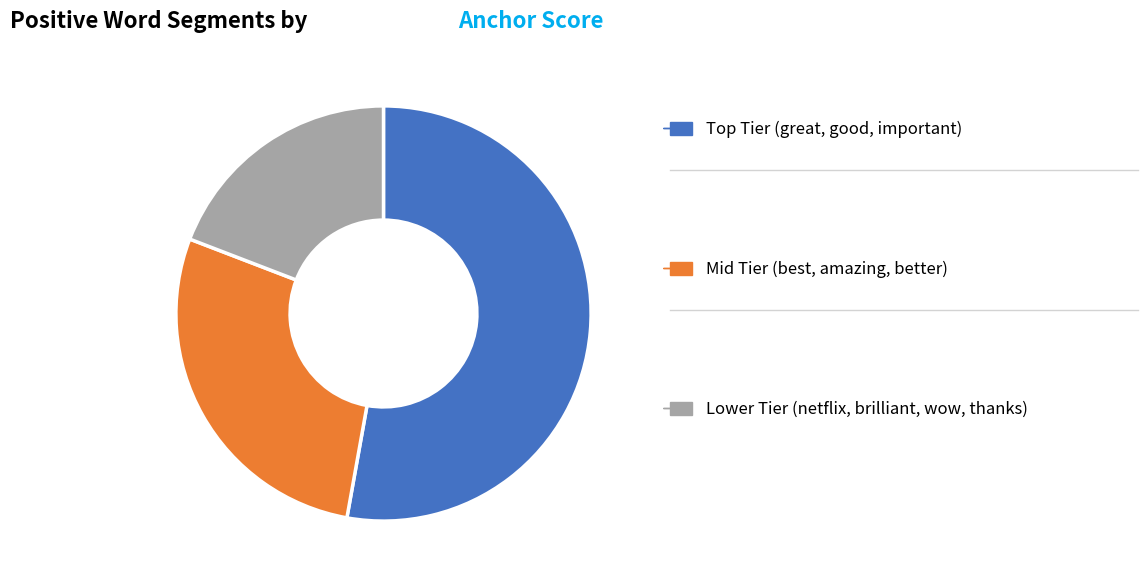

Does any single category account for the majority?

Yes